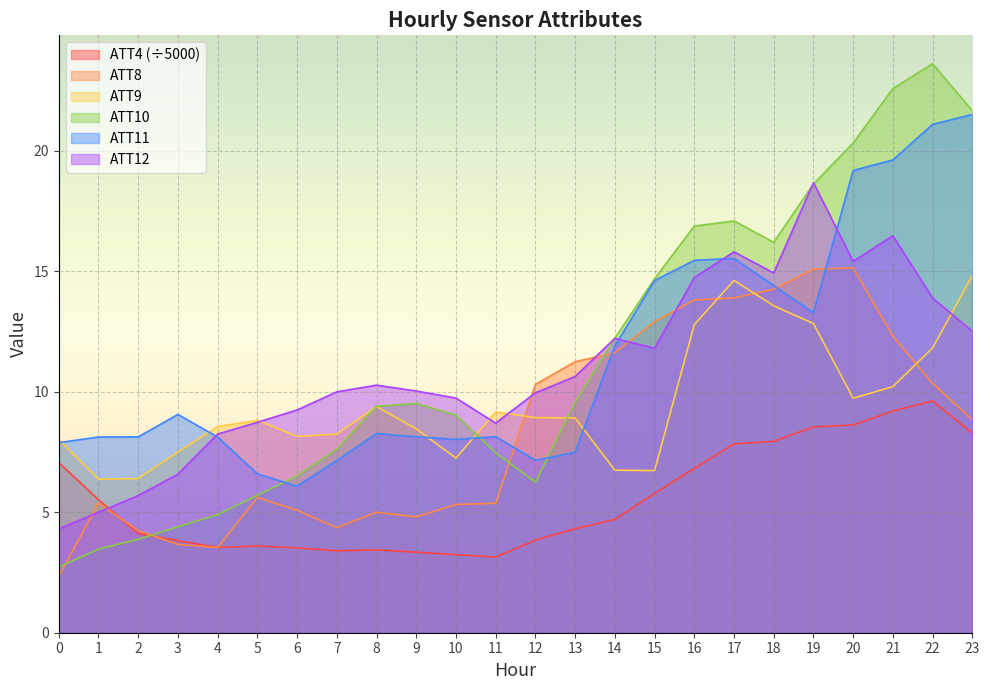

True or false: ATT11 has a value of 8.3 at 8.

True